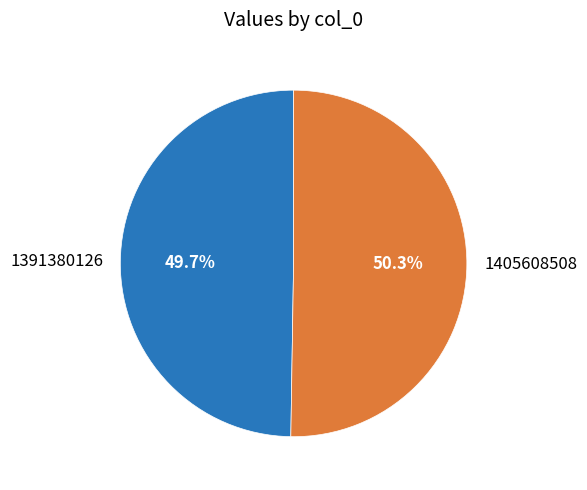

Which category has the smallest portion of the pie?

1391380126